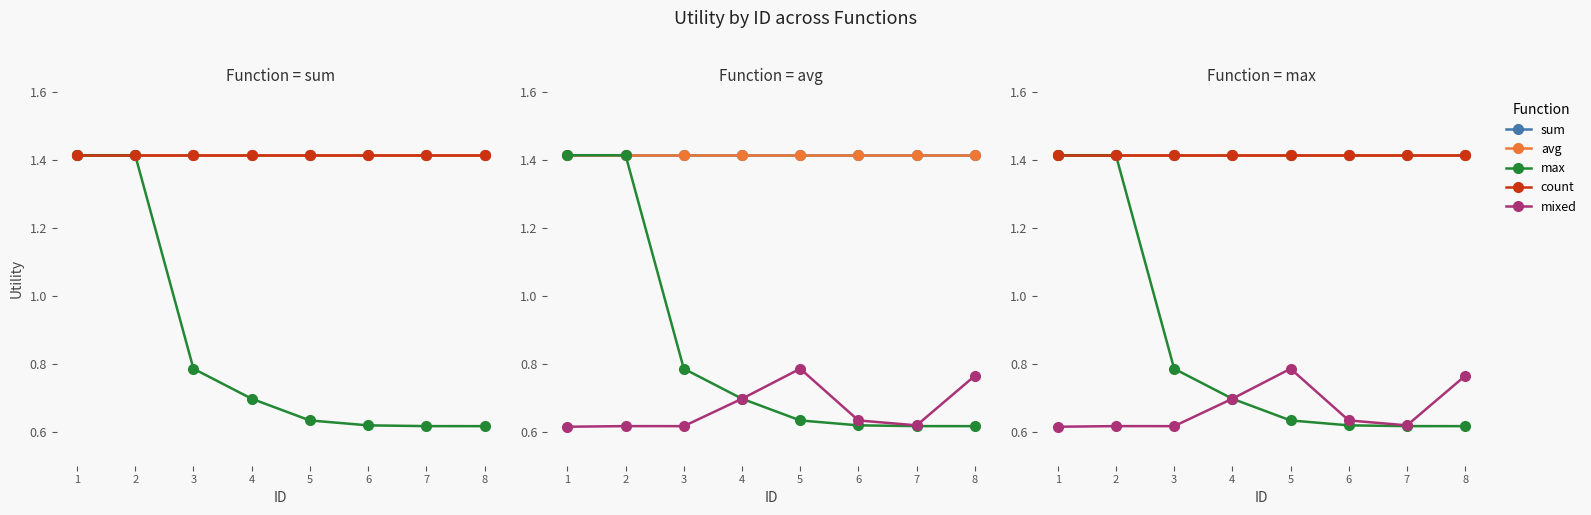

What is the value of the avg point at the 1st from the left?

1.4